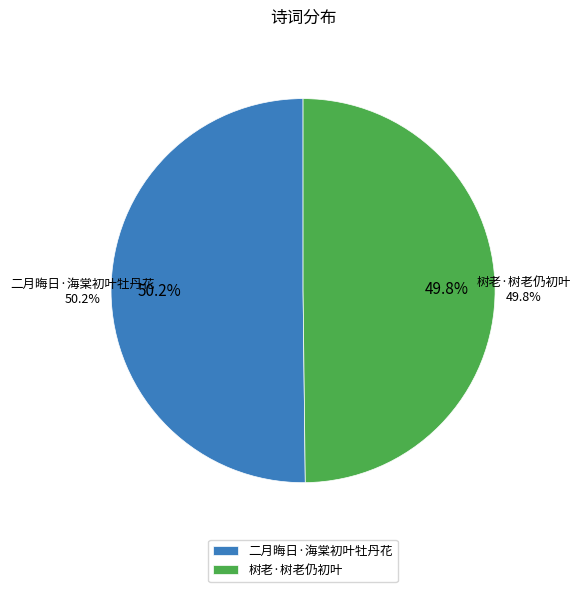

Which category accounts for the majority?

二月晦日·海棠初叶牡丹花